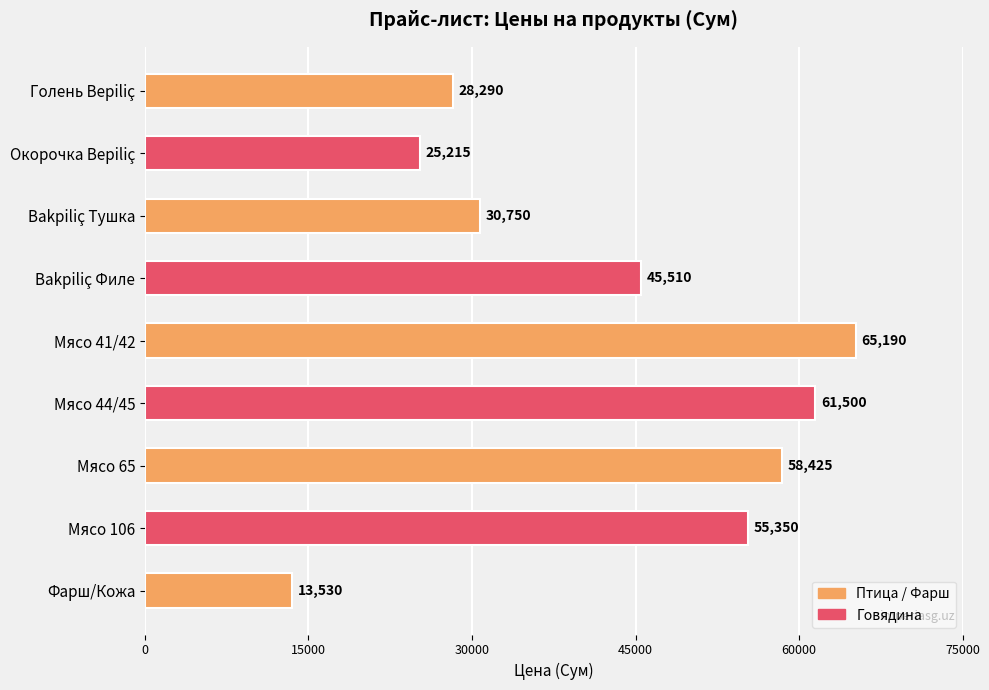

Rank the categories by value from highest to lowest.

Мясо 41/42, Мясо 44/45, Мясо 65, Мясо 106, Bakpiliç Филе, Bakpiliç Тушка, Голень Bepiliç, Окорочка Bepiliç, Фарш/Кожа